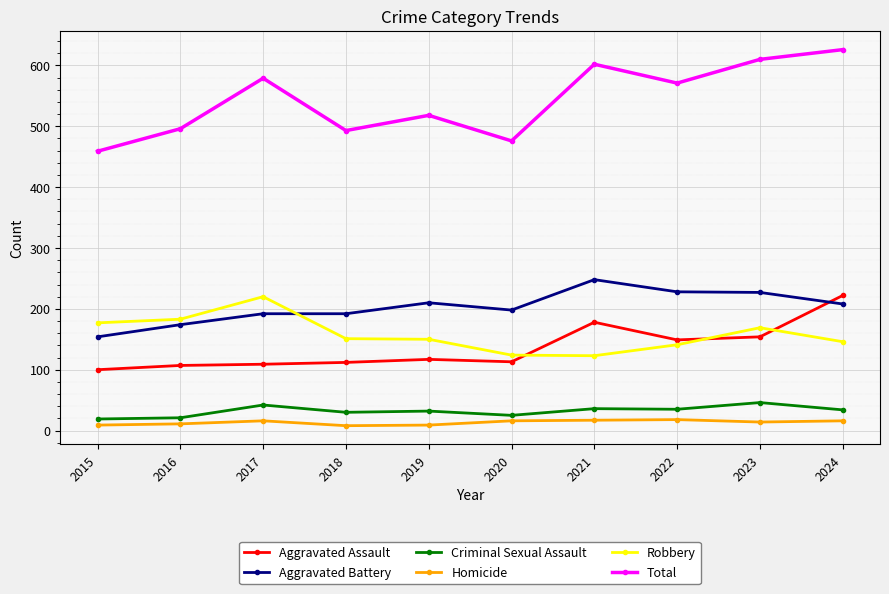

Which category has the highest value across all series?

2024